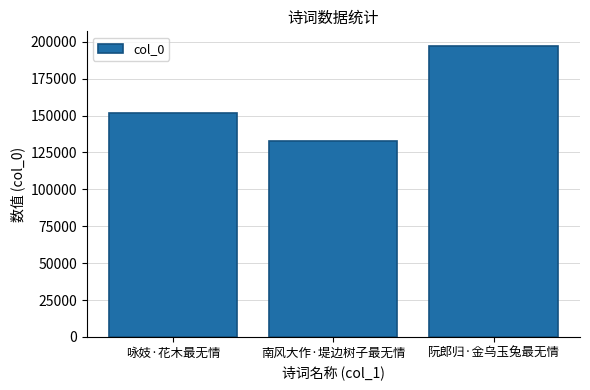

How many values are between 132480 and 197244?

3